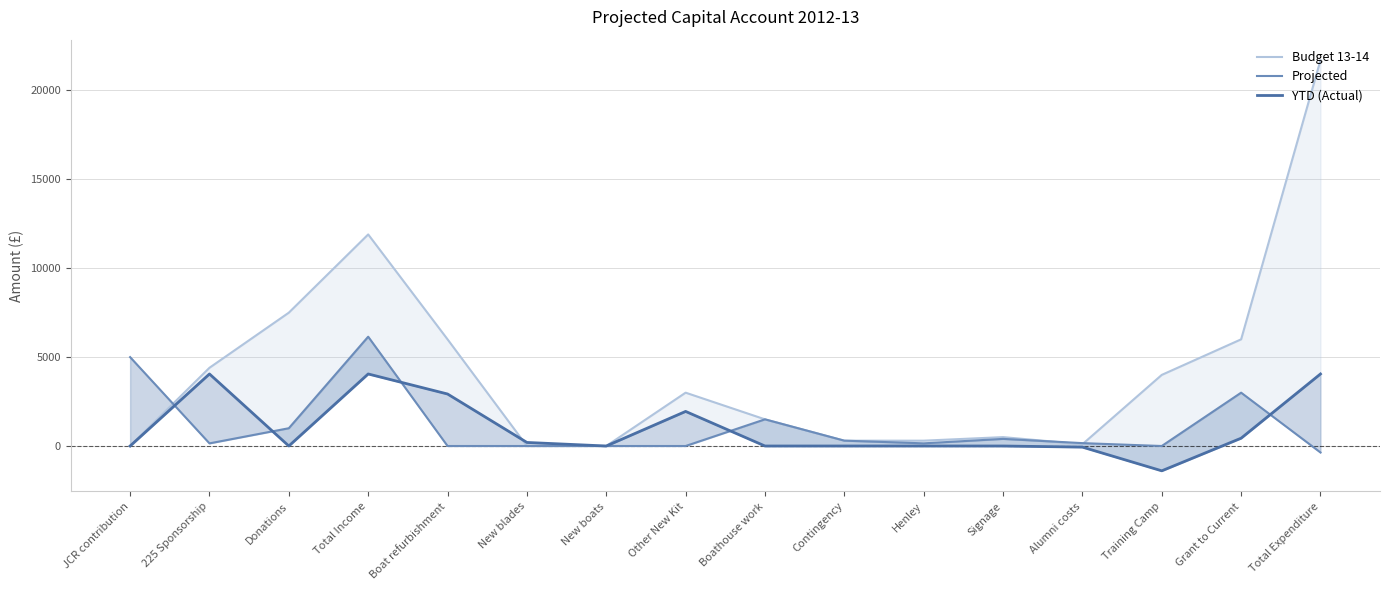

At which category is the sum across all series the highest?

Total Expenditure